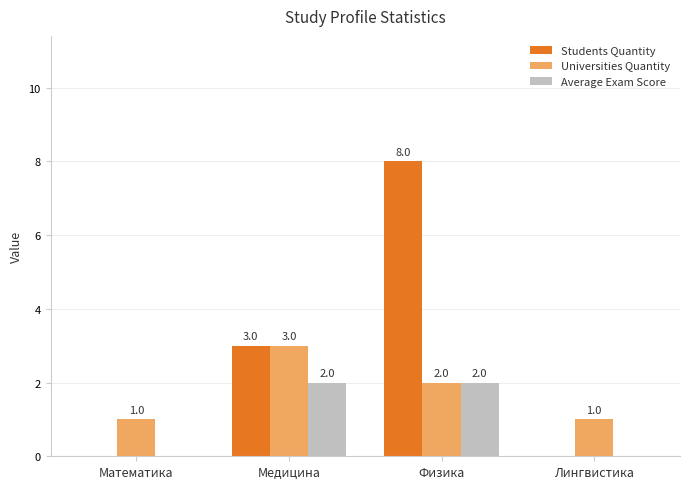

What is the sum of all Universities Quantity values?

7